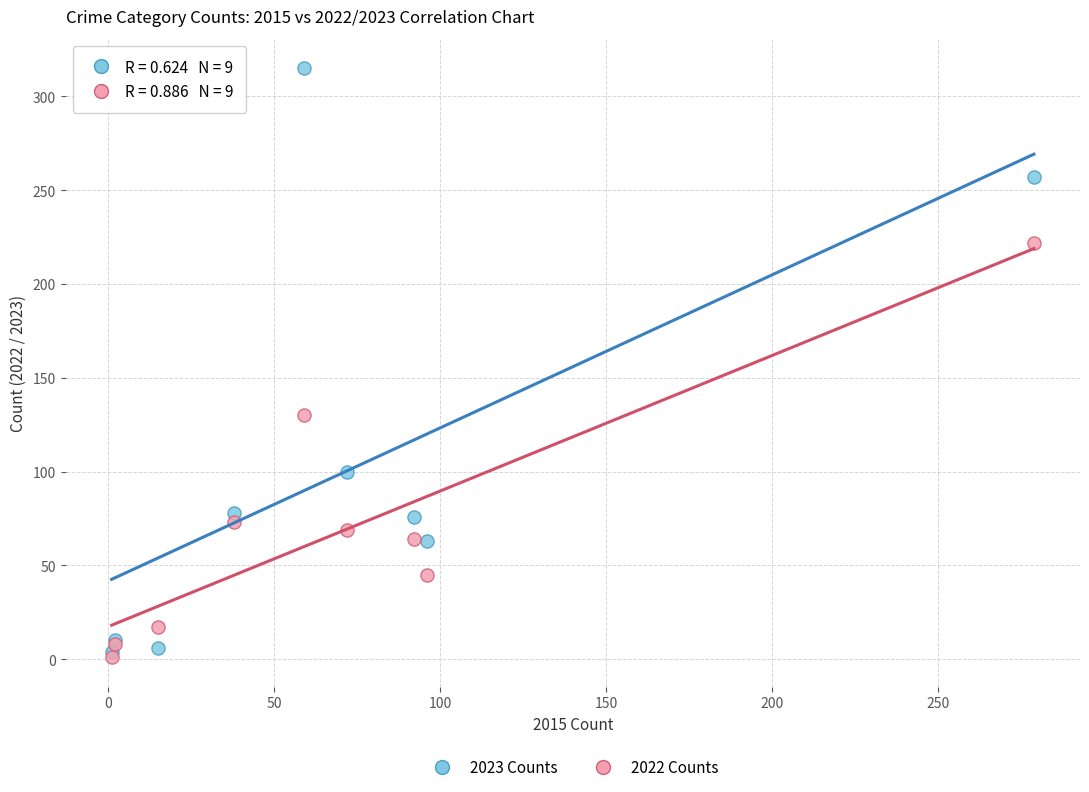

In the 2022 Counts series, what Y value is closest to 111?

130